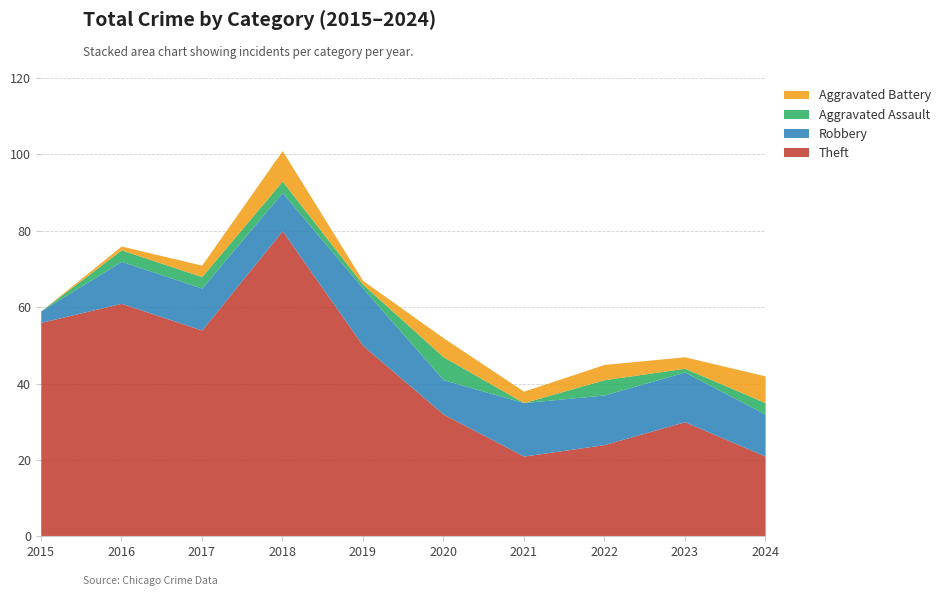

Count the Aggravated Assault values in the range 1 to 3.

6